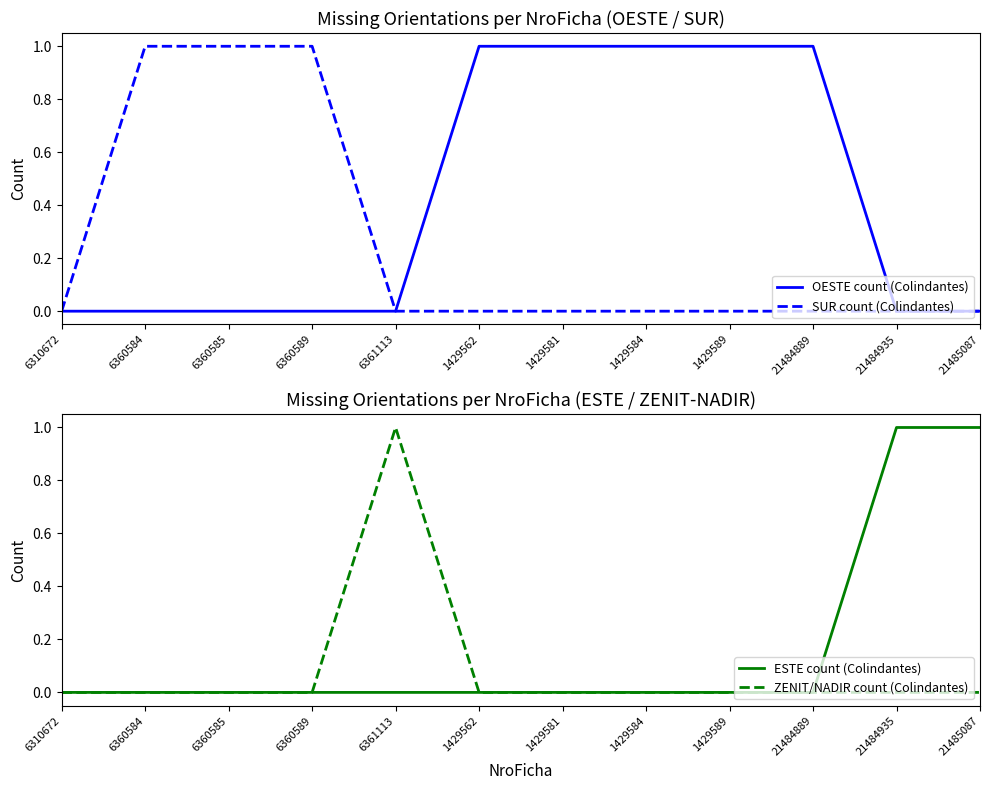

The ZENIT/NADIR count (Colindantes) series shows 0 at 1429584. True or false?

True